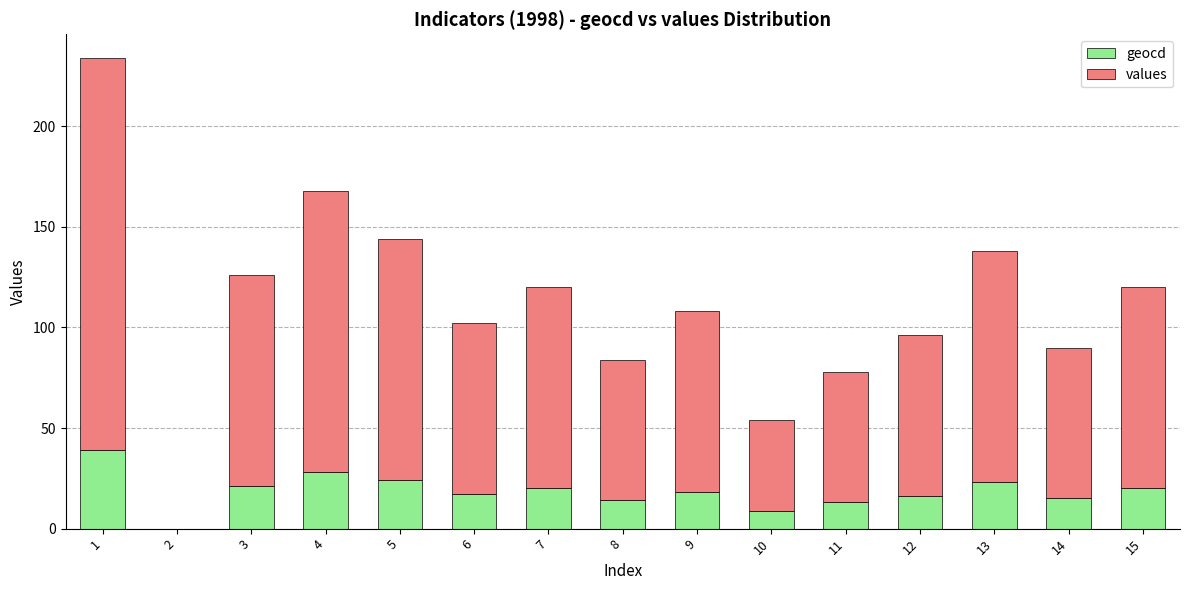

What is the maximum value for geocd?

39